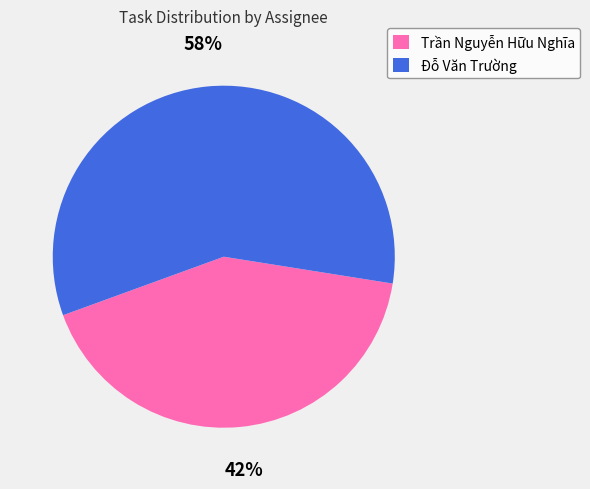

How many slices are in this pie chart?

2